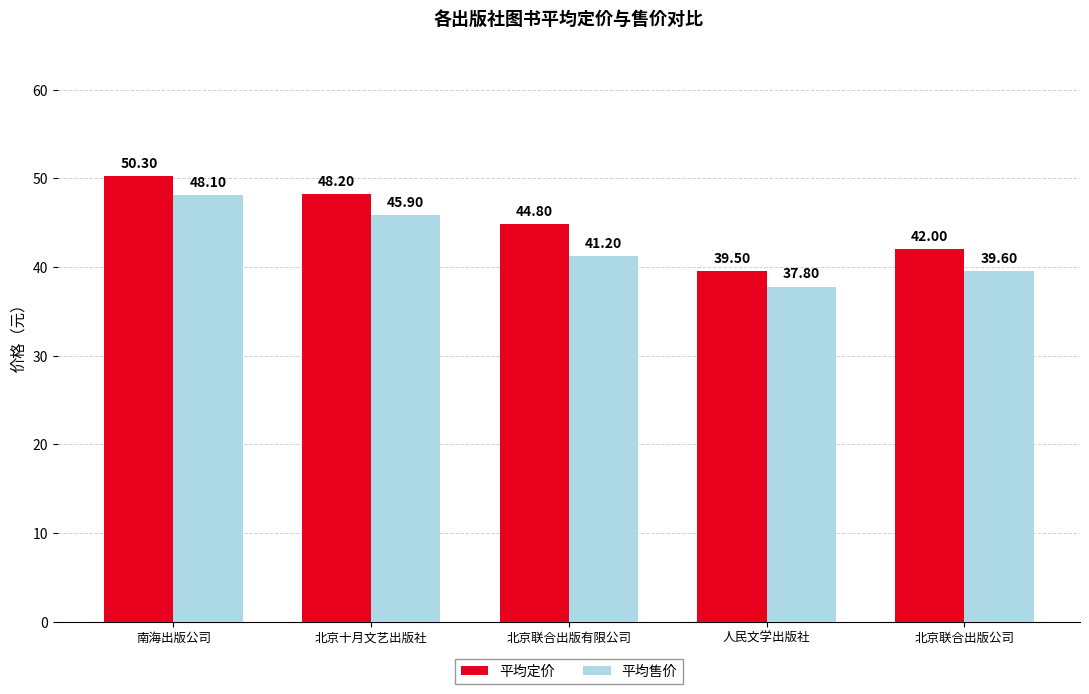

Count the number of data series in this chart.

2